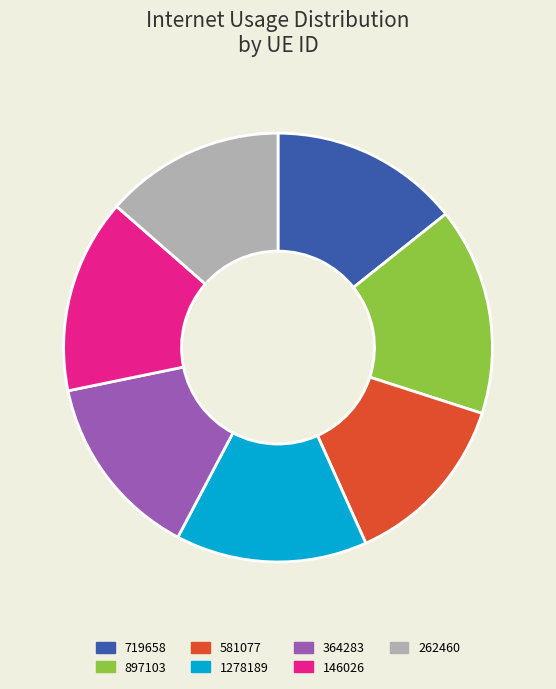

How many segments does this pie chart have?

7